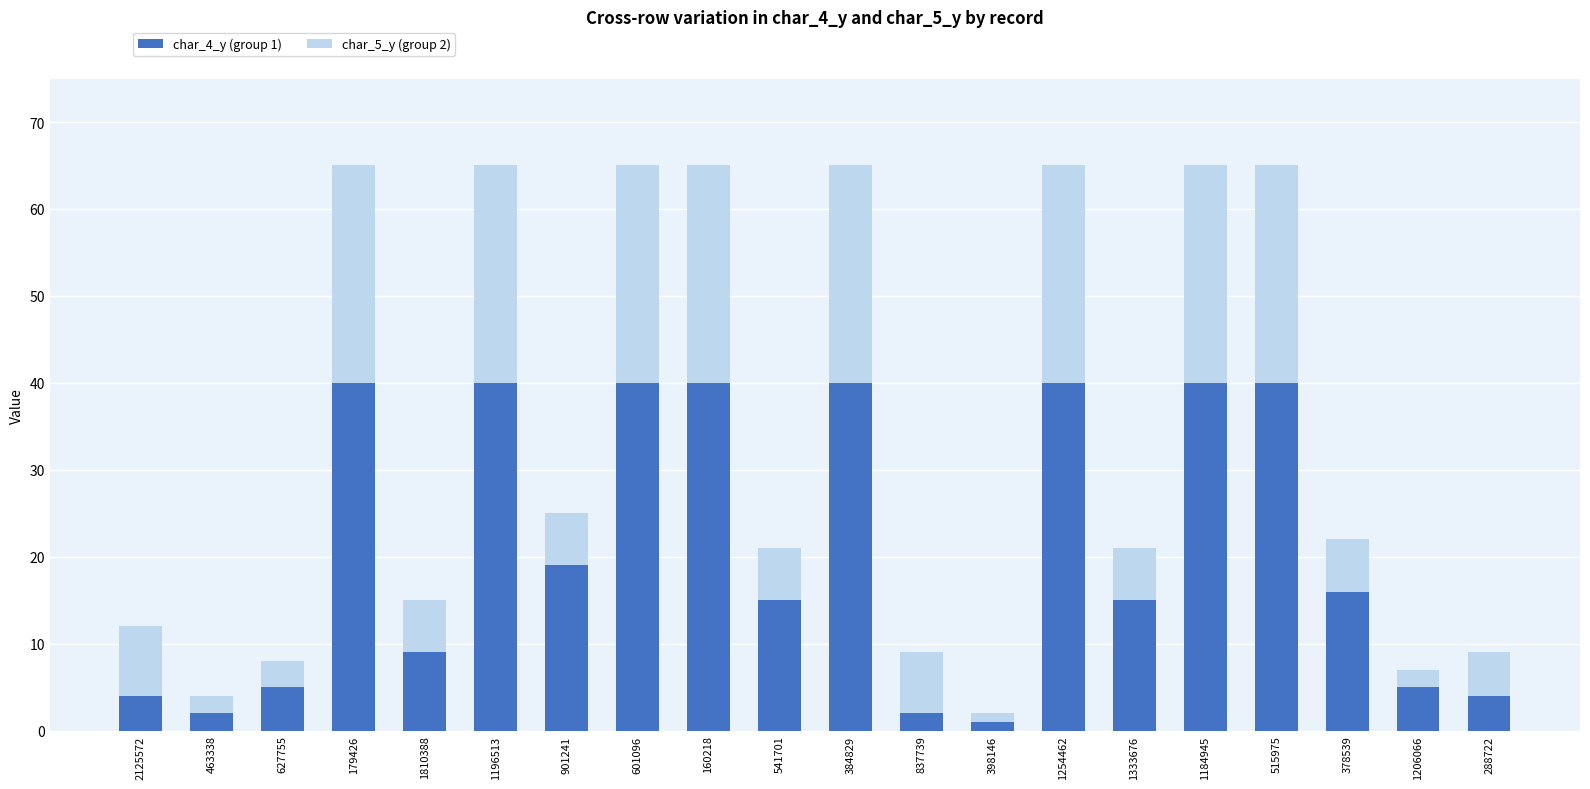

What is the total value across all series at 1196513?

65